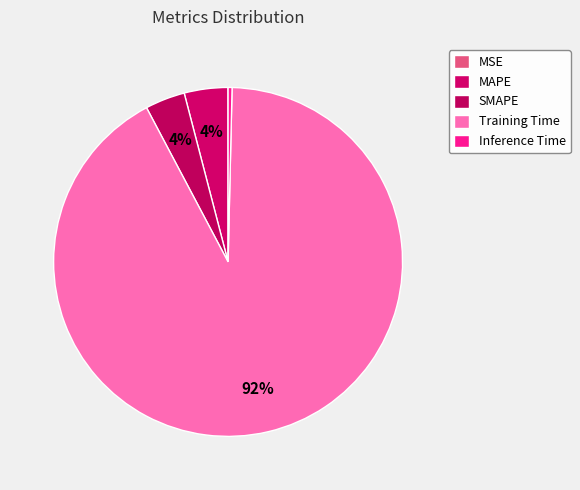

Count the number of slices in the pie.

5